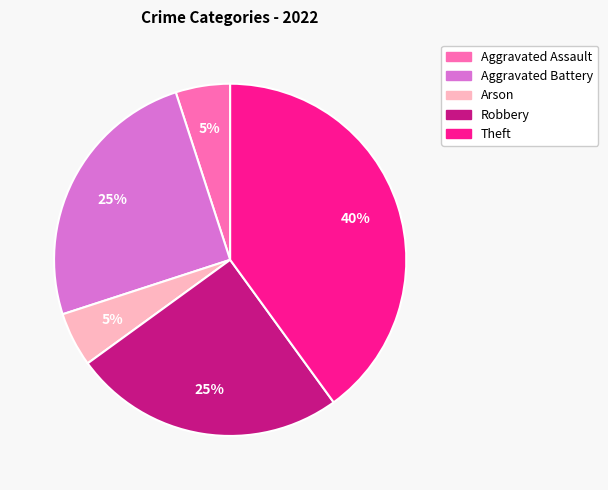

To the nearest percent, what percentage of the pie is Theft?

40%